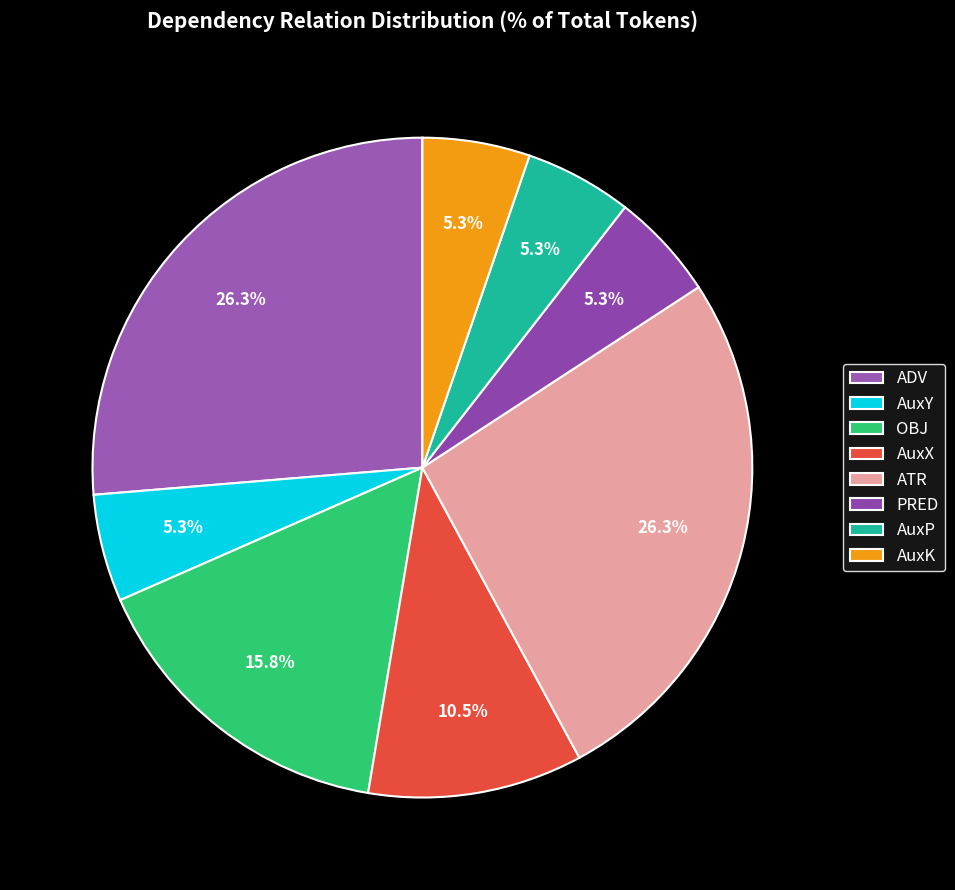

What percentage is the AuxX slice, to the nearest percent?

11%